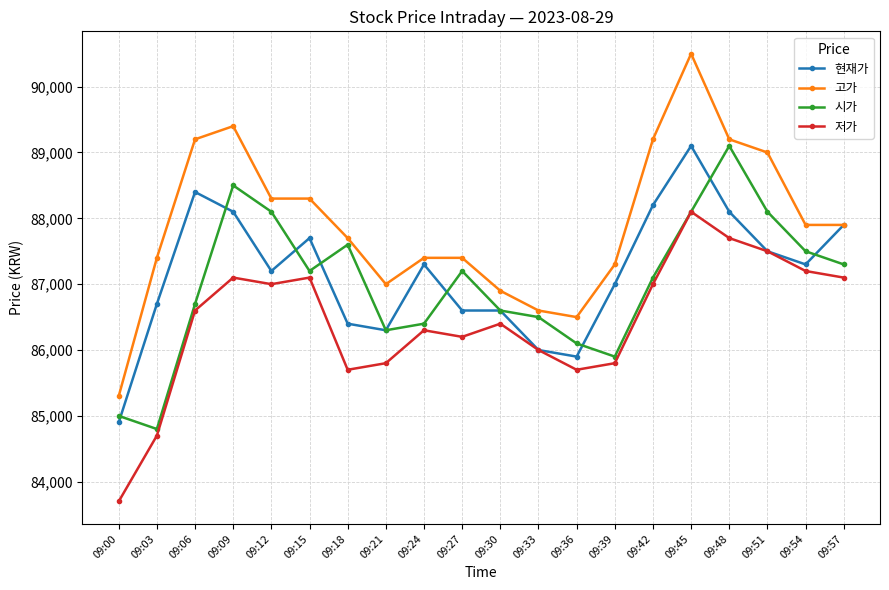

Where does the 고가 series first go above 87900?

09:06